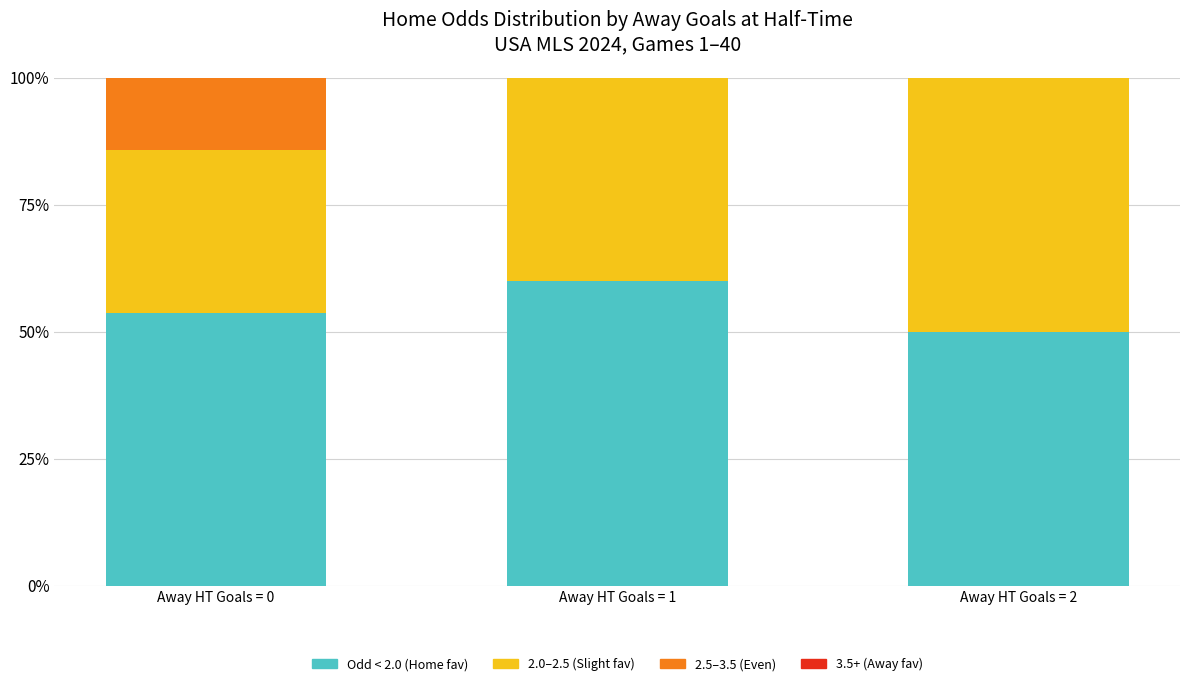

Reading left to right, list the values for the Odd < 2.0 (Home fav) series.

Away HT Goals = 0=53.6	Away HT Goals = 1=60.0	Away HT Goals = 2=50.0